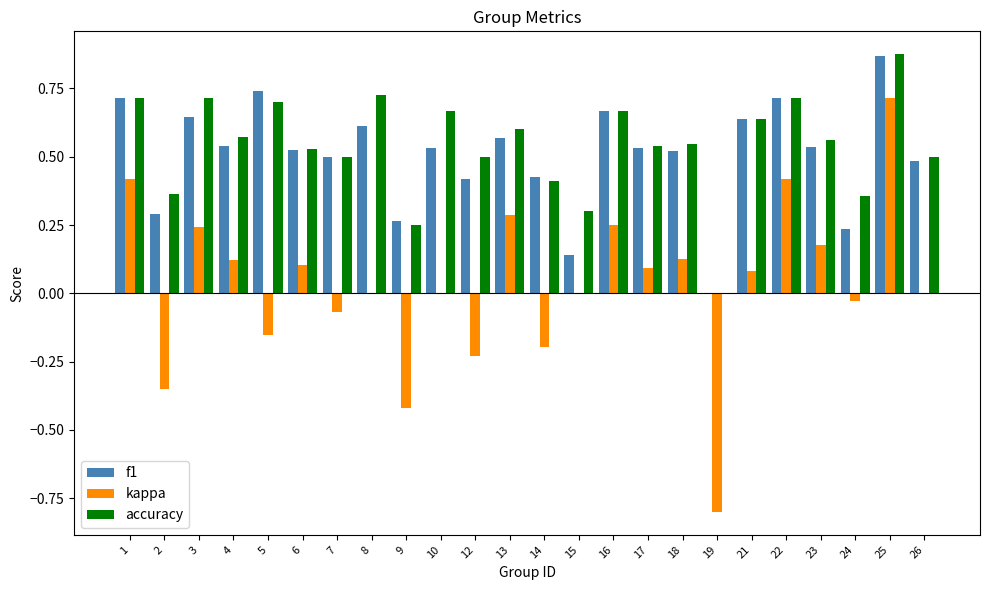

Between 9 and 25, which series saw the biggest shift?

kappa